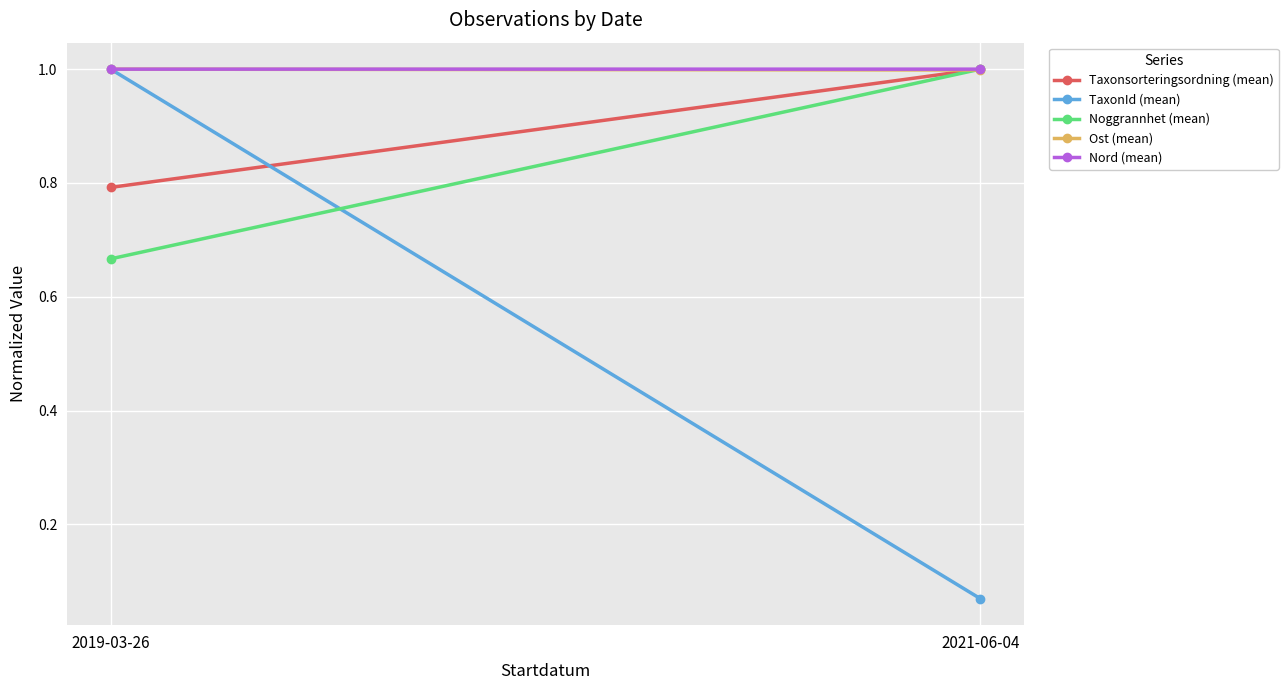

Count the Noggrannhet (mean) values in the range 0 to 1.

2